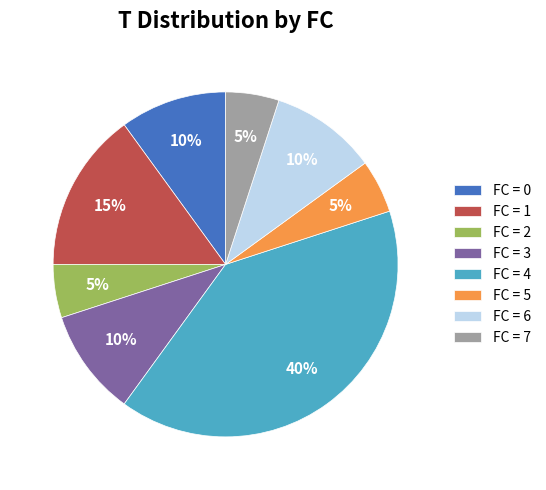

Does FC = 5 represent more than half of the total?

No